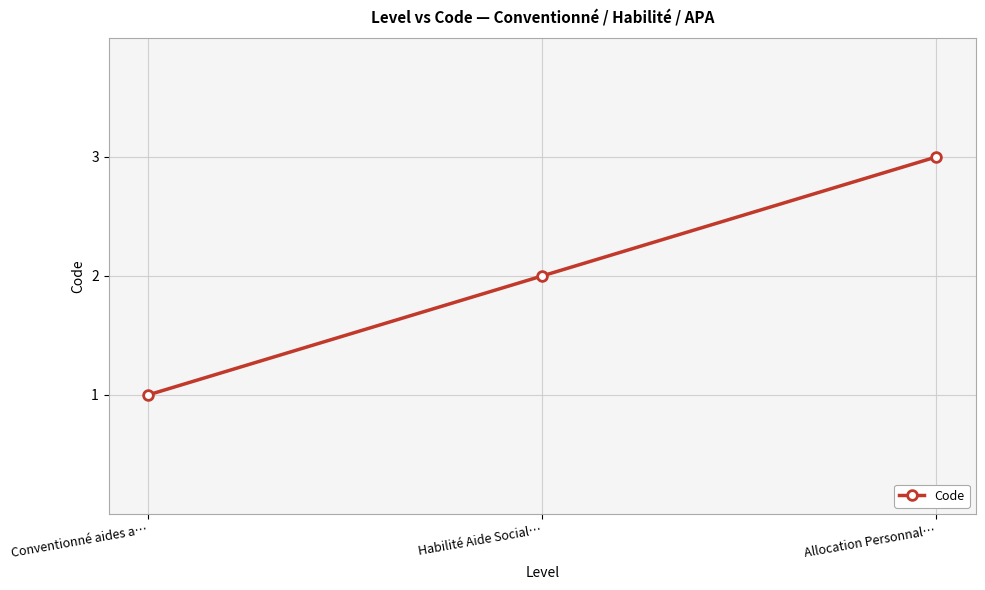

Rank the categories by value from highest to lowest.

Allocation Personnal…, Habilité Aide Social…, Conventionné aides a…